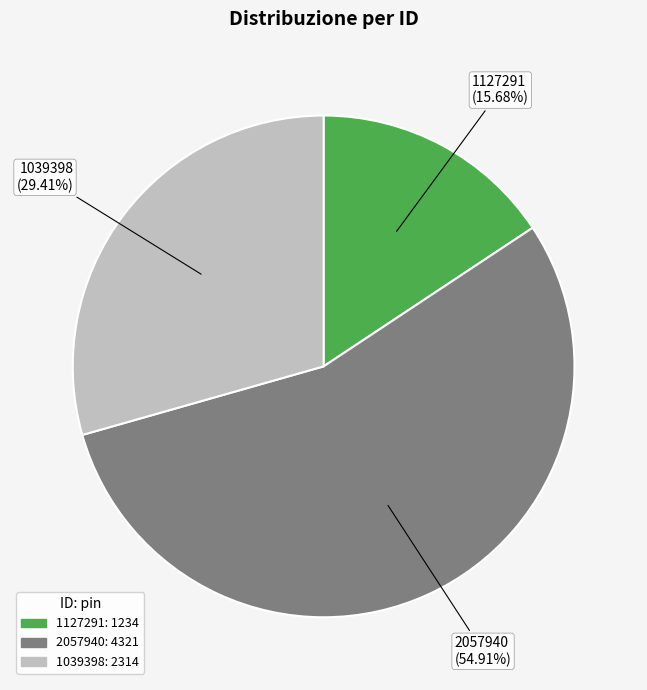

Count the number of slices in the pie.

3